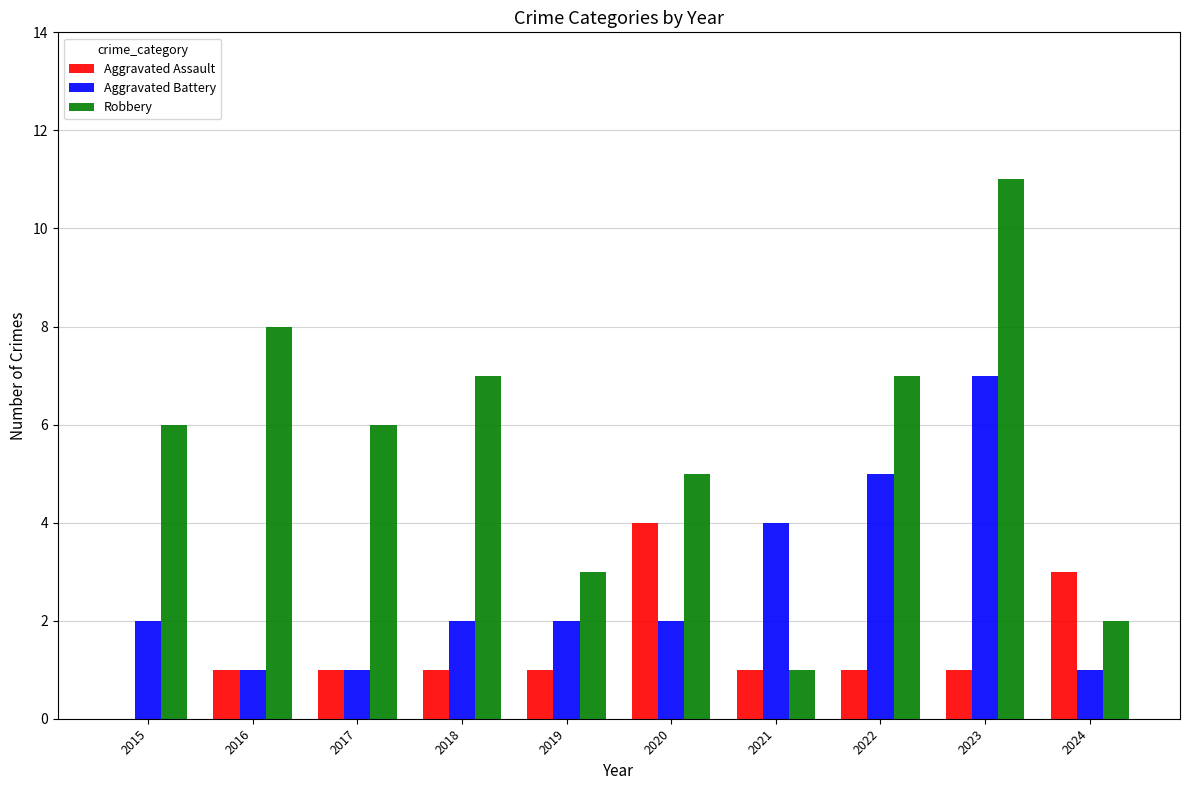

How many positive values does the Aggravated Assault series have?

9